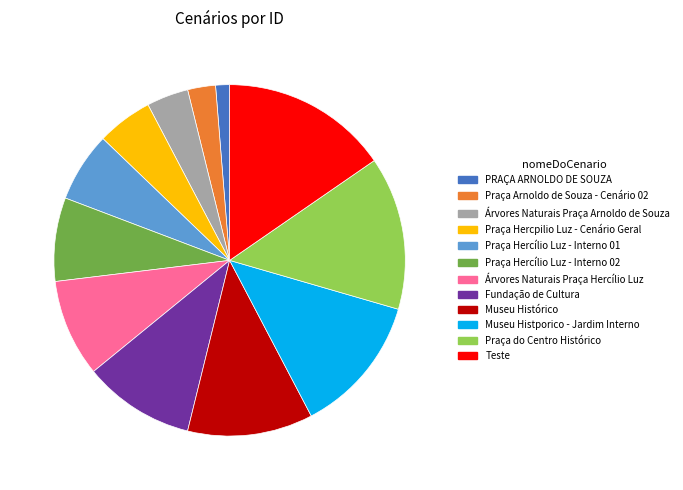

Does Árvores Naturais Praça Arnoldo de Souza account for over 50% of the chart?

No